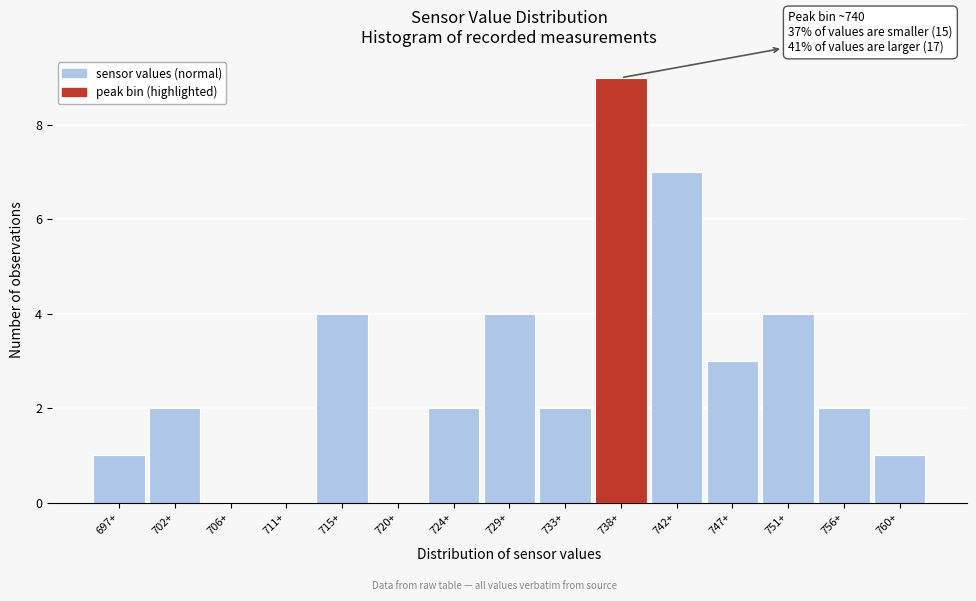

Reading right to left, what are all the values shown in this chart?

760+=1	756+=2	751+=4	747+=3	742+=7	738+=9	733+=2	729+=4	724+=2	720+=0	715+=4	711+=0	706+=0	702+=2	697+=1